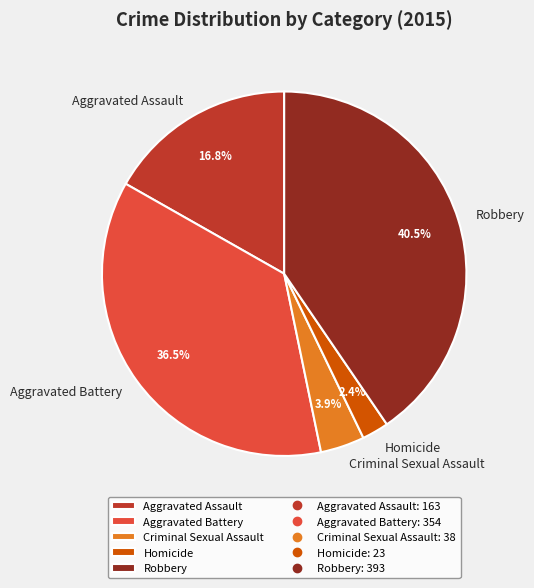

Combined, do Aggravated Assault and Aggravated Battery account for over 50%?

Yes